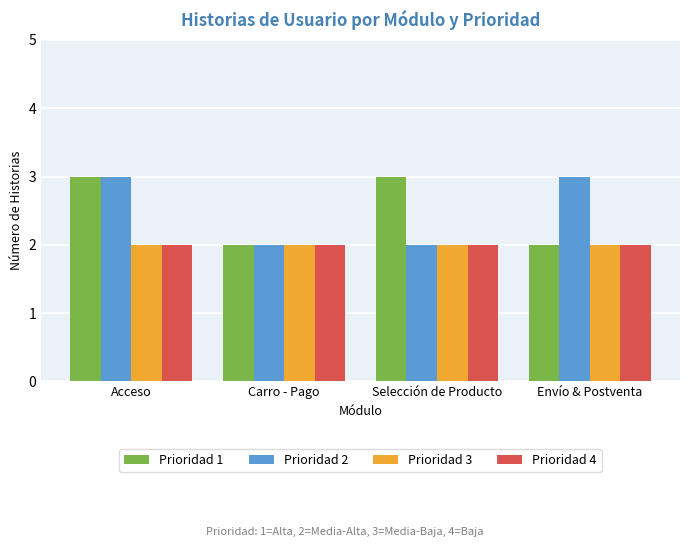

Reading left to right, list all the values displayed in this chart.

Prioridad 1: 3	2	3	2
Prioridad 2: 3	2	2	3
Prioridad 3: 2	2	2	2
Prioridad 4: 2	2	2	2